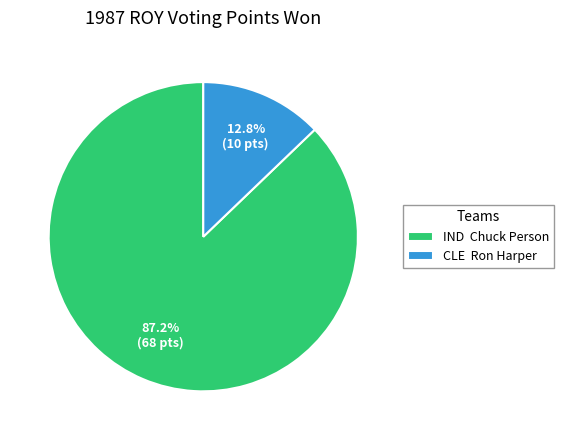

What percentage do CLE and IND together represent?

100.0%